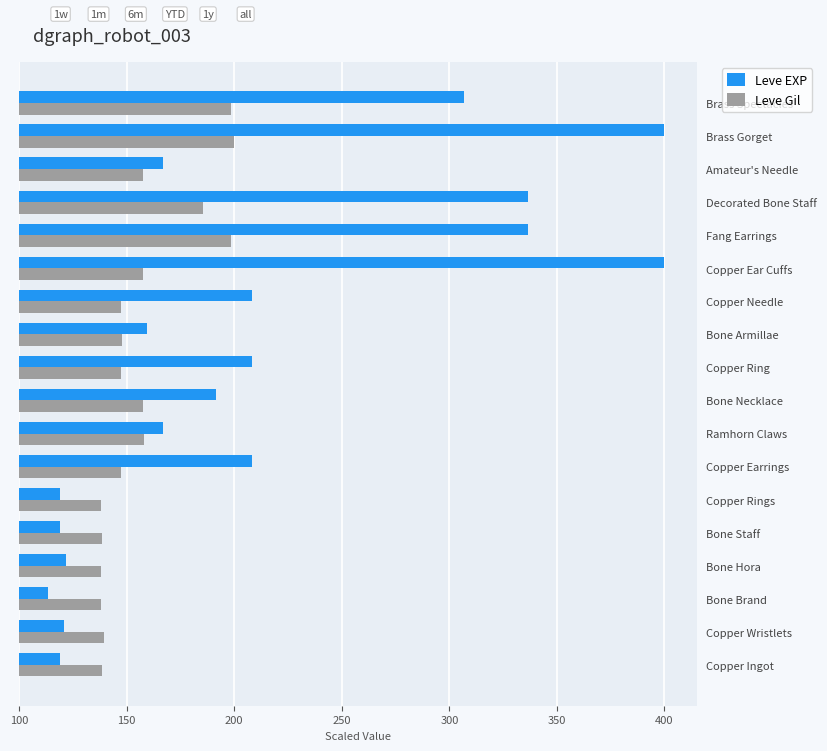

Between Bone Brand and Bone Hora, which series saw the biggest shift?

Leve EXP